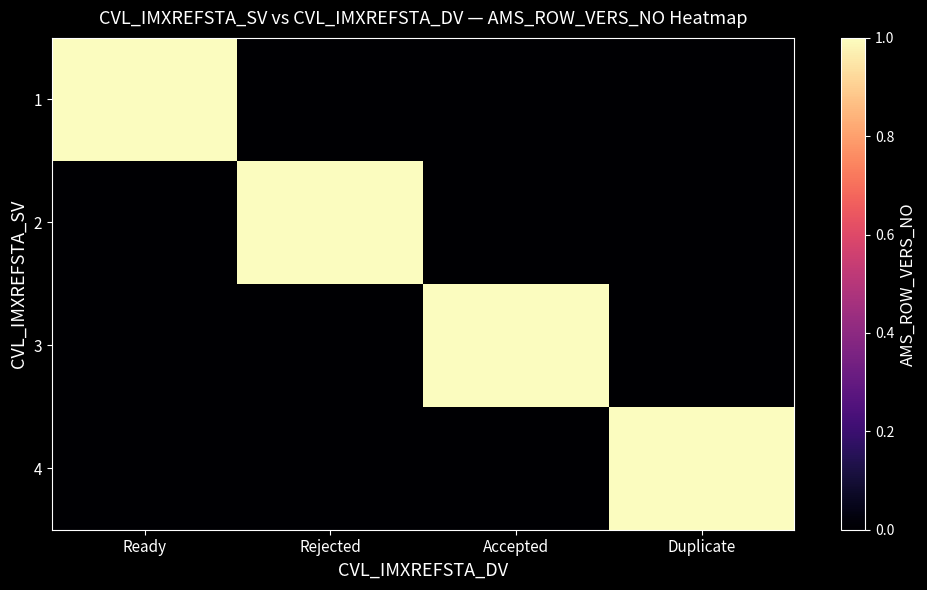

Which series has the largest range (max minus min)?

1